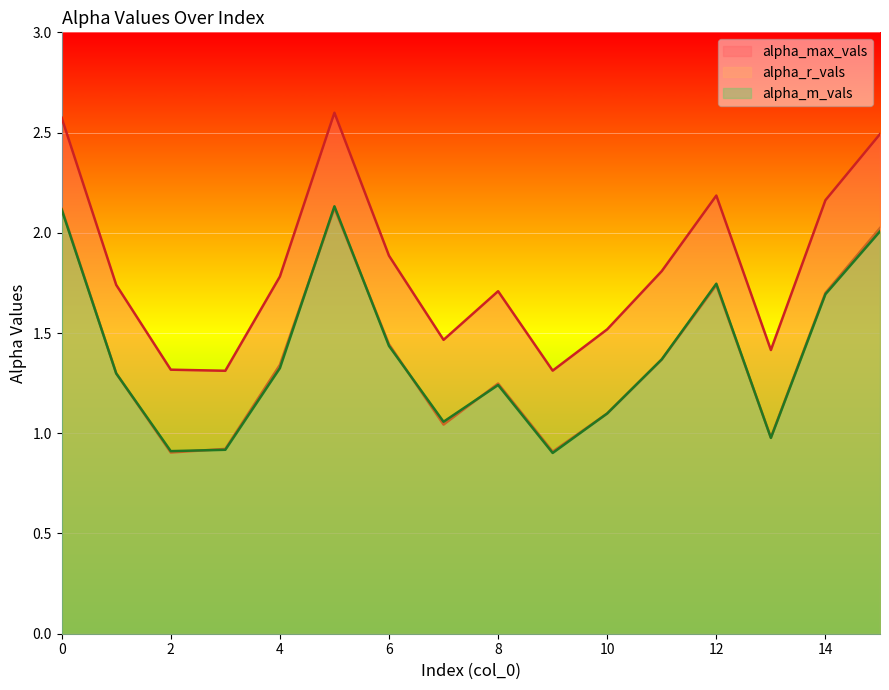

What is the sum of all alpha_max_vals values?

29.3